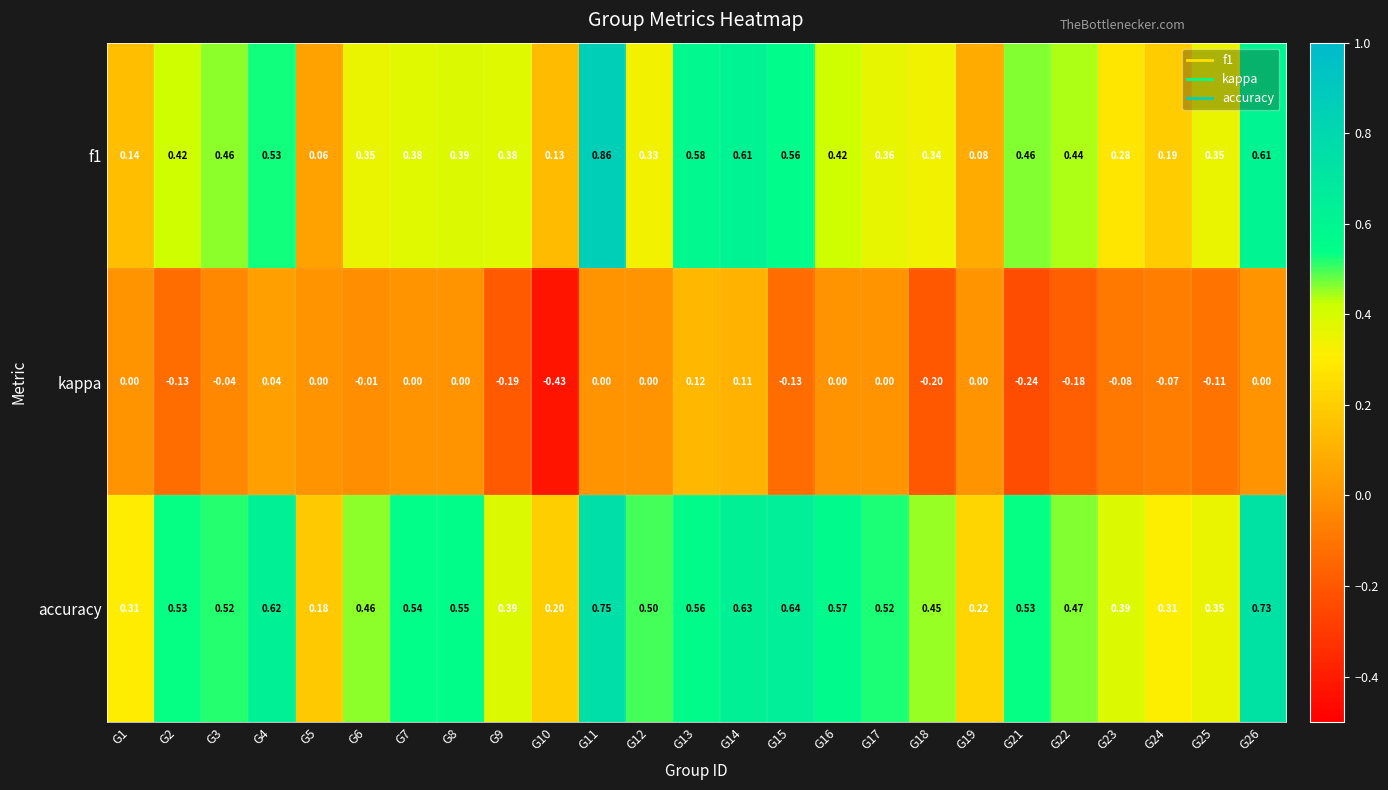

At which category is the sum across all series the highest?

G11